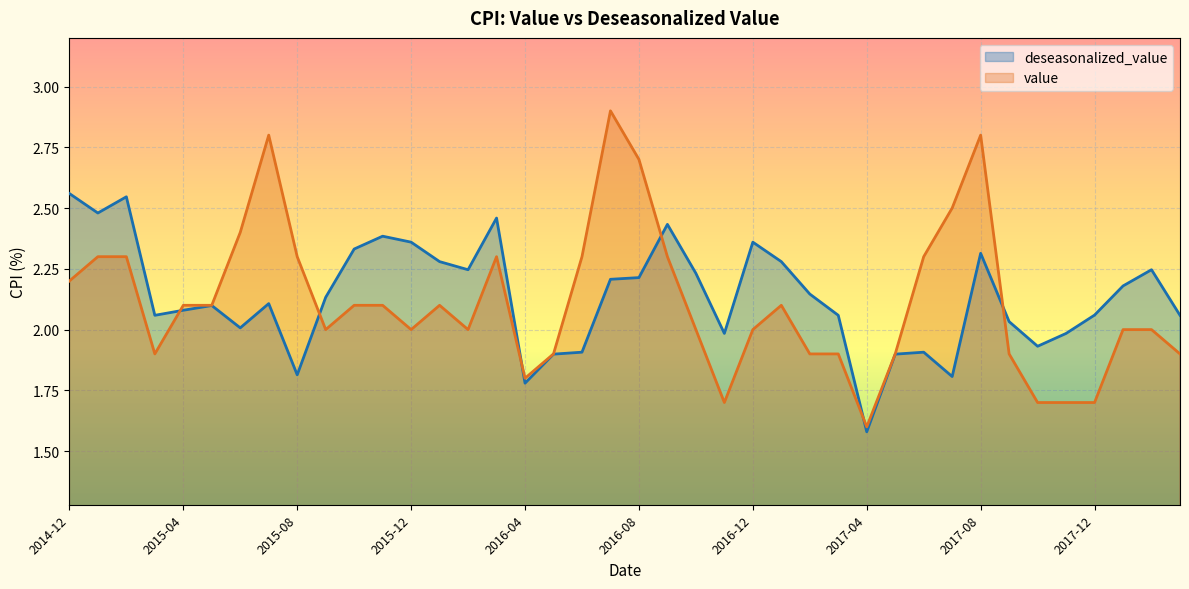

Reading left to right, transcribe all the data shown in this chart.

value: 2014-12=2.2	2015-01=2.3	2015-02=2.3	2015-03=1.9	2015-04=2.1	2015-05=2.1	2015-06=2.4	2015-07=2.8	2015-08=2.3	2015-09=2.0	2015-10=2.1	2015-11=2.1	2015-12=2.0	2016-01=2.1	2016-02=2.0	2016-03=2.3	2016-04=1.8	2016-05=1.9	2016-06=2.3	2016-07=2.9	2016-08=2.7	2016-09=2.3	2016-10=2.0	2016-11=1.7	2016-12=2.0	2017-01=2.1	2017-02=1.9	2017-03=1.9	2017-04=1.6	2017-05=1.9	2017-06=2.3	2017-07=2.5	2017-08=2.8	2017-09=1.9	2017-10=1.7	2017-11=1.7	2017-12=1.7	2018-01=2.0	2018-02=2.0	2018-03=1.9
deseasonalized_value: 2014-12=2.6	2015-01=2.5	2015-02=2.5	2015-03=2.1	2015-04=2.1	2015-05=2.1	2015-06=2.0	2015-07=2.1	2015-08=1.8	2015-09=2.1	2015-10=2.3	2015-11=2.4	2015-12=2.4	2016-01=2.3	2016-02=2.2	2016-03=2.5	2016-04=1.8	2016-05=1.9	2016-06=1.9	2016-07=2.2	2016-08=2.2	2016-09=2.4	2016-10=2.2	2016-11=2.0	2016-12=2.4	2017-01=2.3	2017-02=2.1	2017-03=2.1	2017-04=1.6	2017-05=1.9	2017-06=1.9	2017-07=1.8	2017-08=2.3	2017-09=2.0	2017-10=1.9	2017-11=2.0	2017-12=2.1	2018-01=2.2	2018-02=2.2	2018-03=2.1